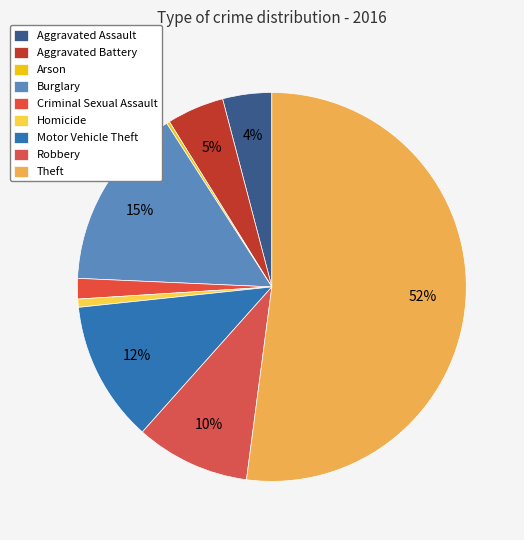

The Theft slice represents 52% of the pie. True or false?

True